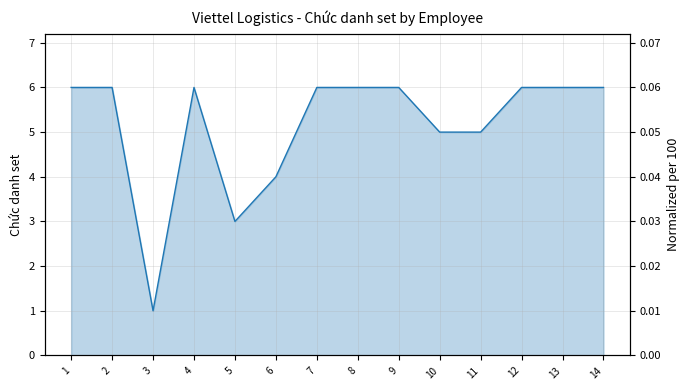

Reading left to right, list all the values displayed in this chart.

1=6	2=6	3=1	4=6	5=3	6=4	7=6	8=6	9=6	10=5	11=5	12=6	13=6	14=6